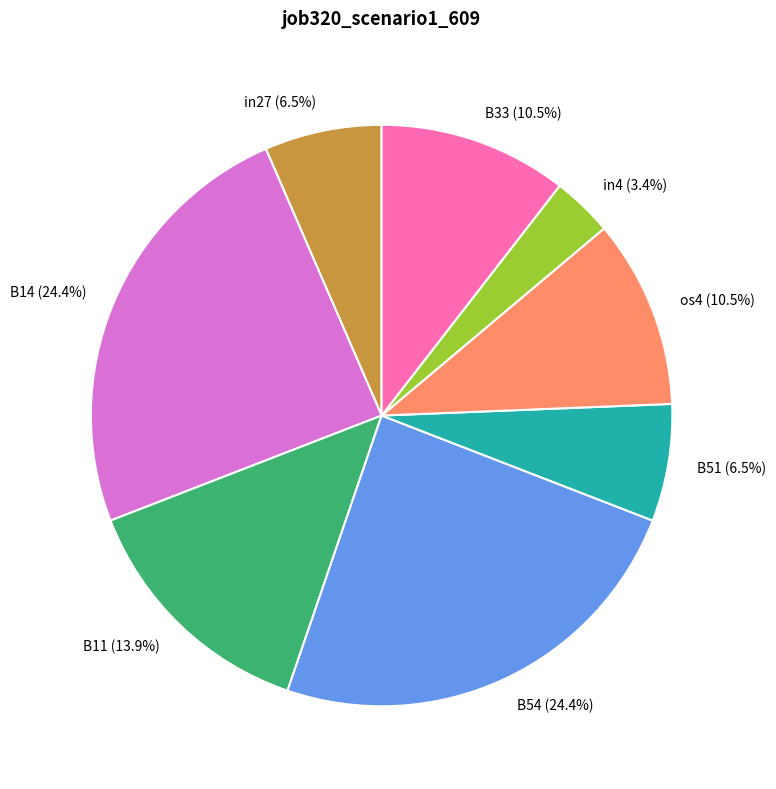

What portion of the pie excludes B51?

93.5%